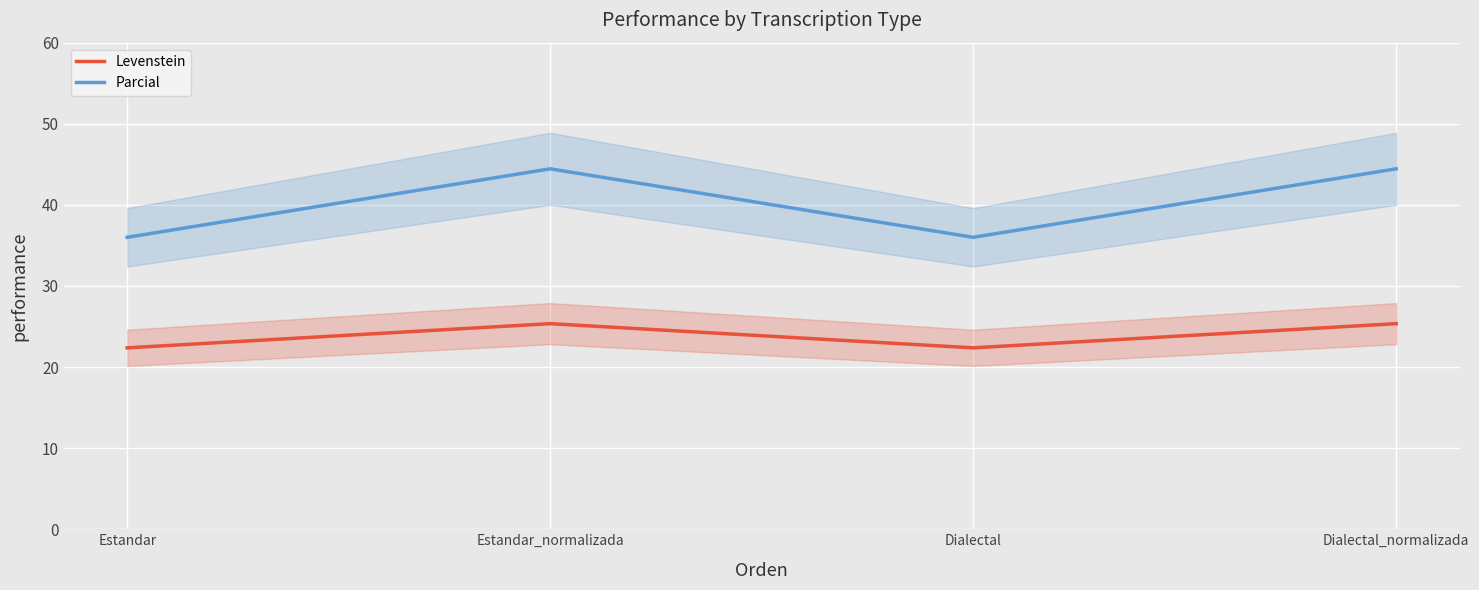

What is the greatest value displayed?

44.4